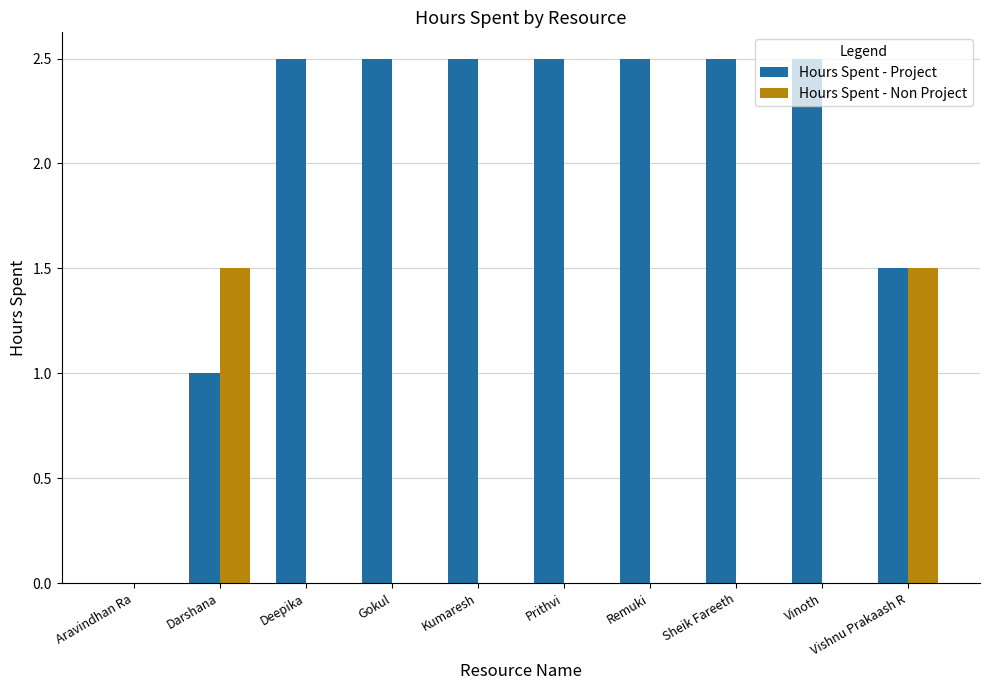

What is the average value of the Hours Spent - Non Project series?

0.3